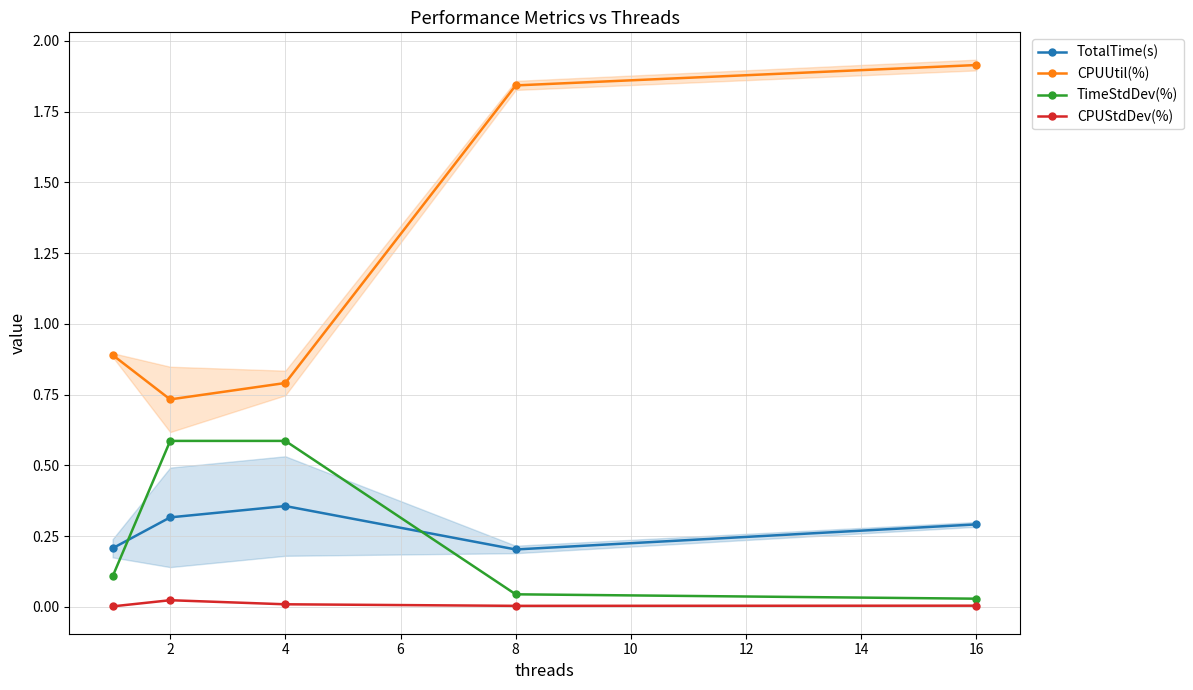

Is this an area chart (filled region under the line)?

No